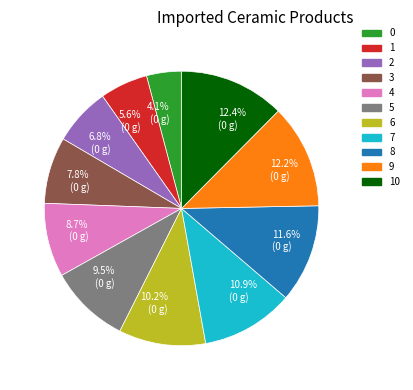

Approximately how many times larger is the value at 0 compared to 9?

0.3